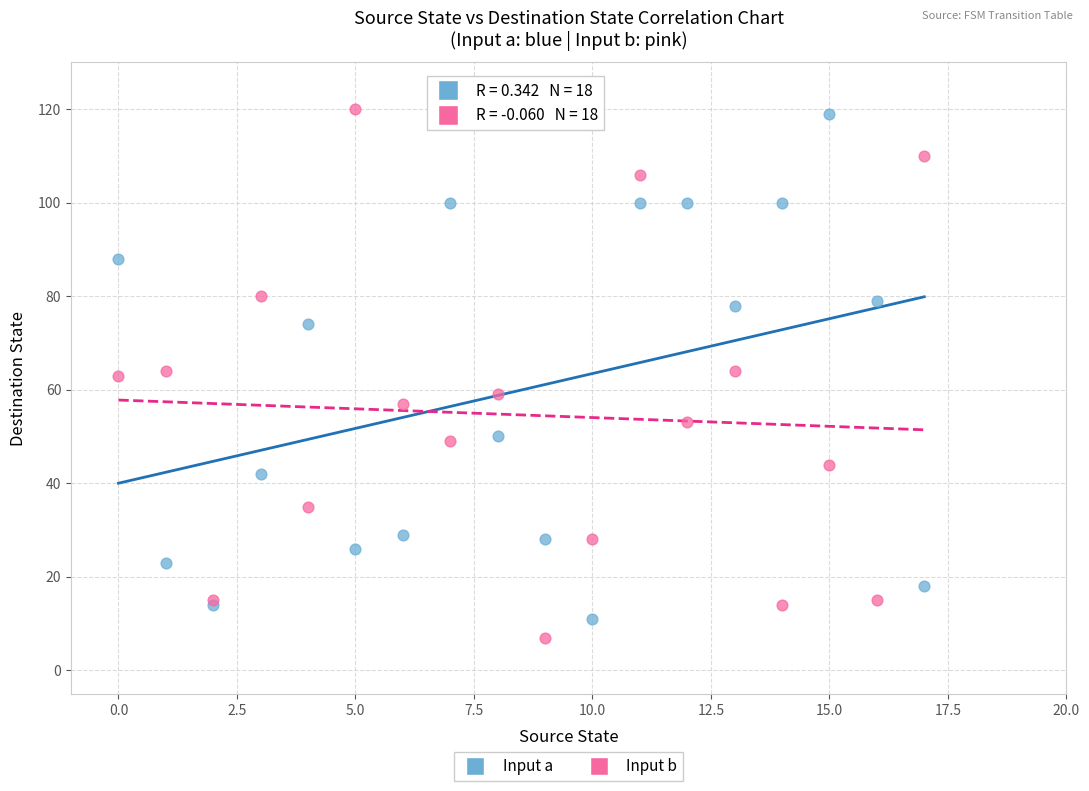

What are all the series names shown in the legend?

Input a, Input b